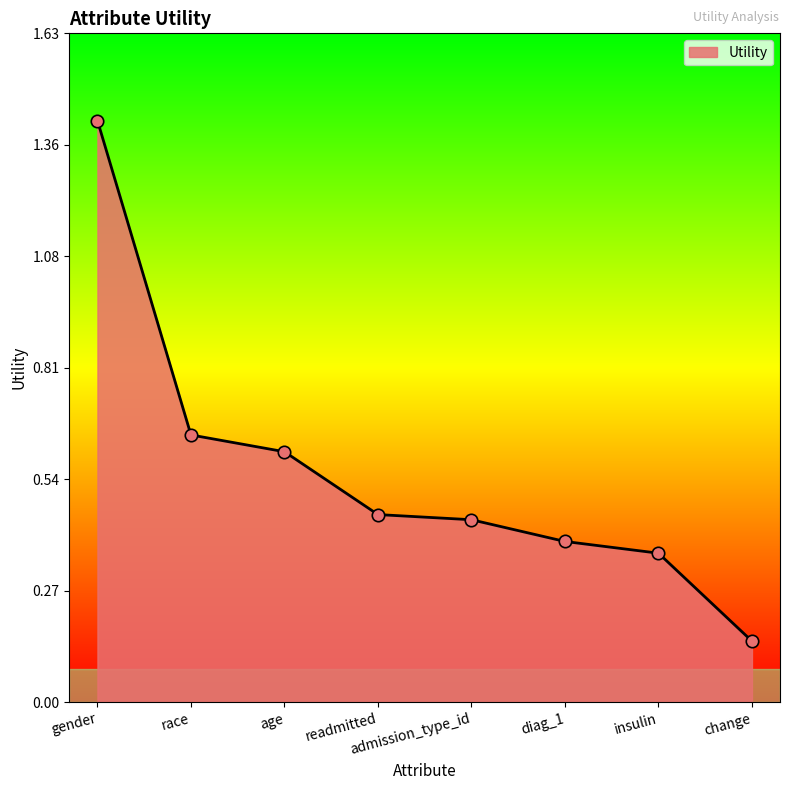

What is the change in value from race to diag_1?

-0.3